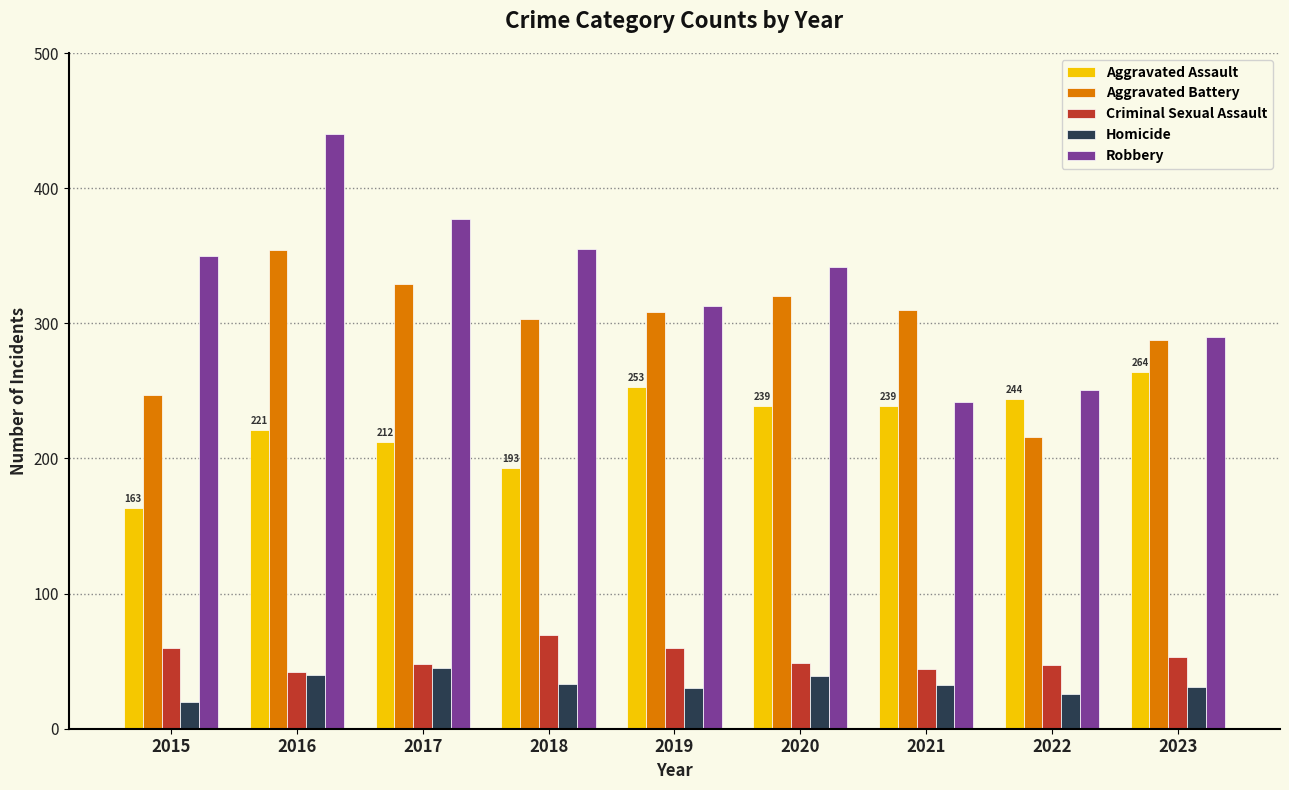

What is the difference between the highest and lowest values at 2020?

303